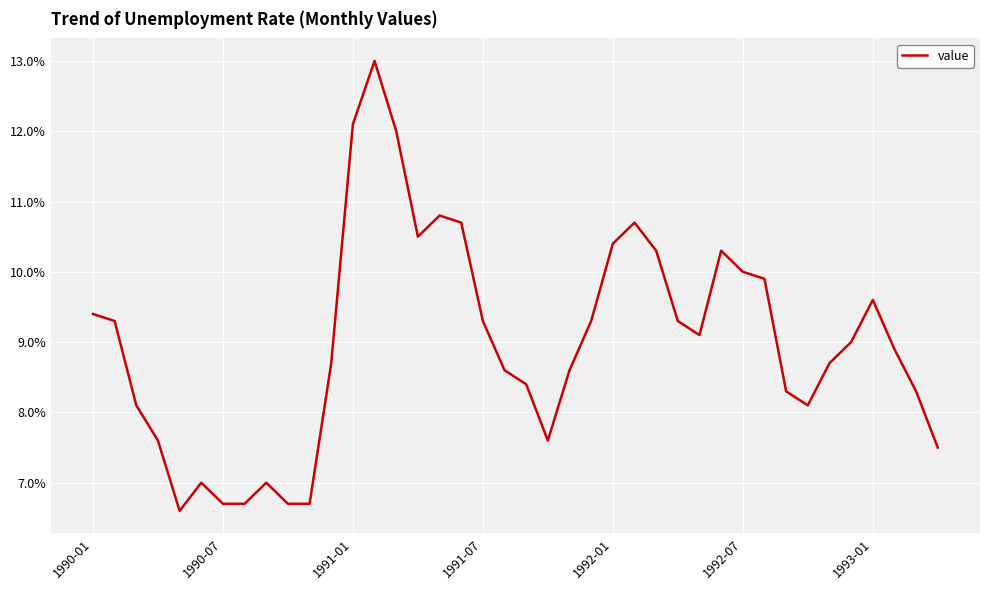

Reading left to right, list all the values displayed in this chart.

9.4	9.3	8.1	7.6	6.6	7.0	6.7	6.7	7.0	6.7	6.7	8.7	12.1	13.0	12.0	10.5	10.8	10.7	9.3	8.6	8.4	7.6	8.6	9.3	10.4	10.7	10.3	9.3	9.1	10.3	10.0	9.9	8.3	8.1	8.7	9.0	9.6	8.9	8.3	7.5